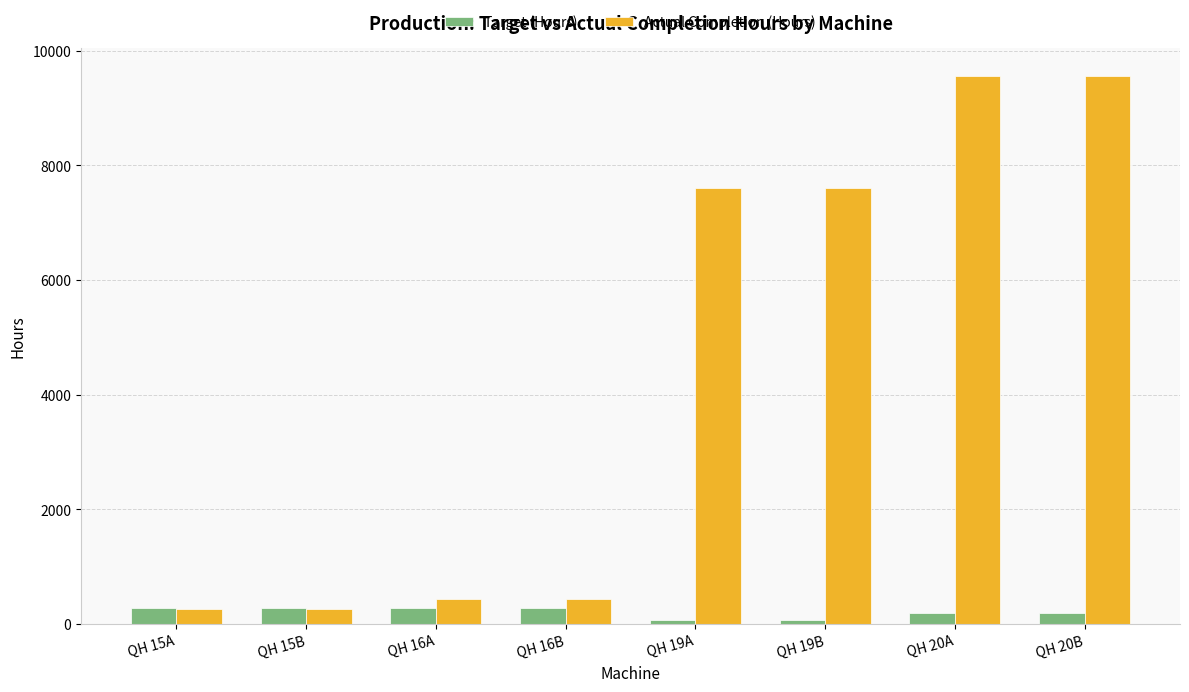

What are all the series names shown in the legend?

Target (Hours), Actual Completion (Hours)